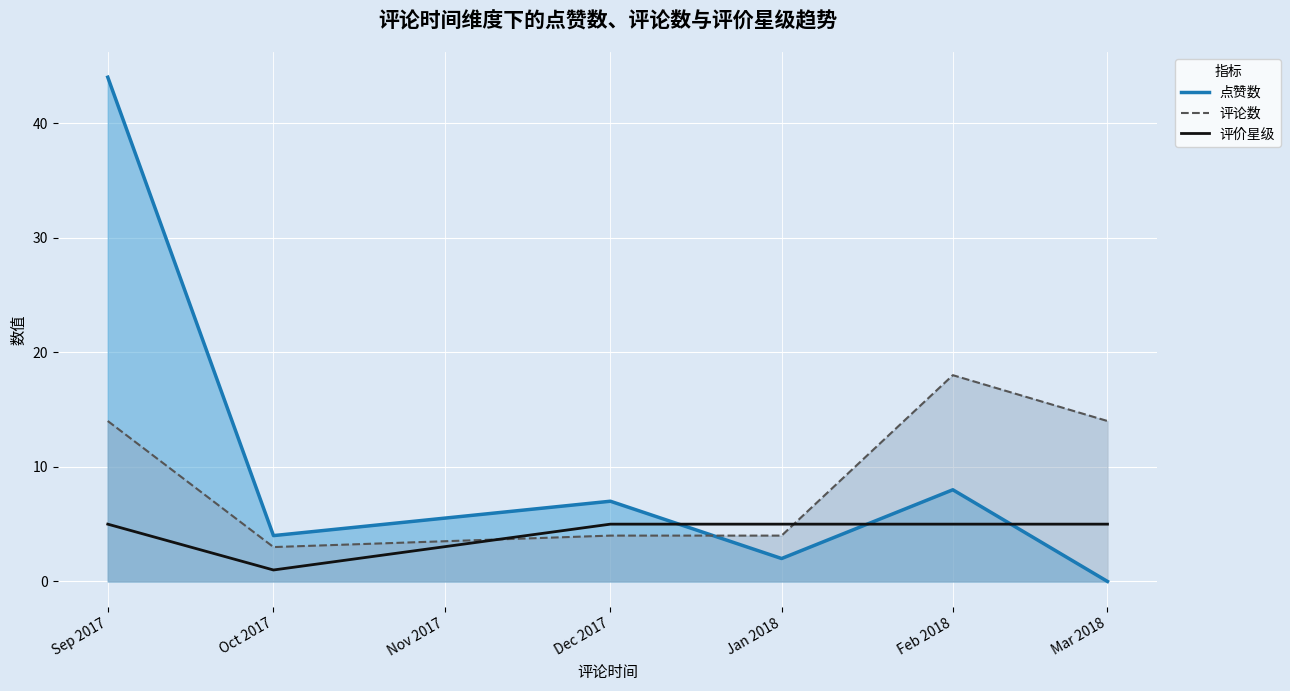

What is the label of the 1st point from the left?

Sep 2017